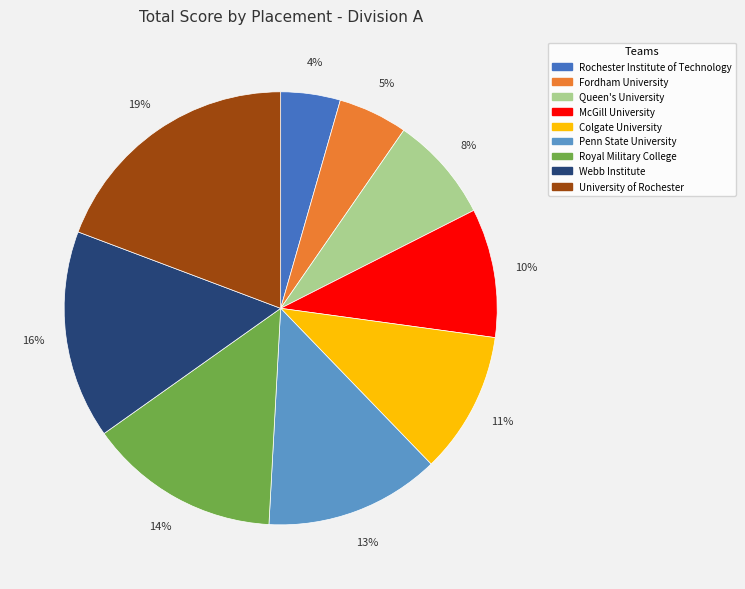

How many slices are in this pie chart?

9